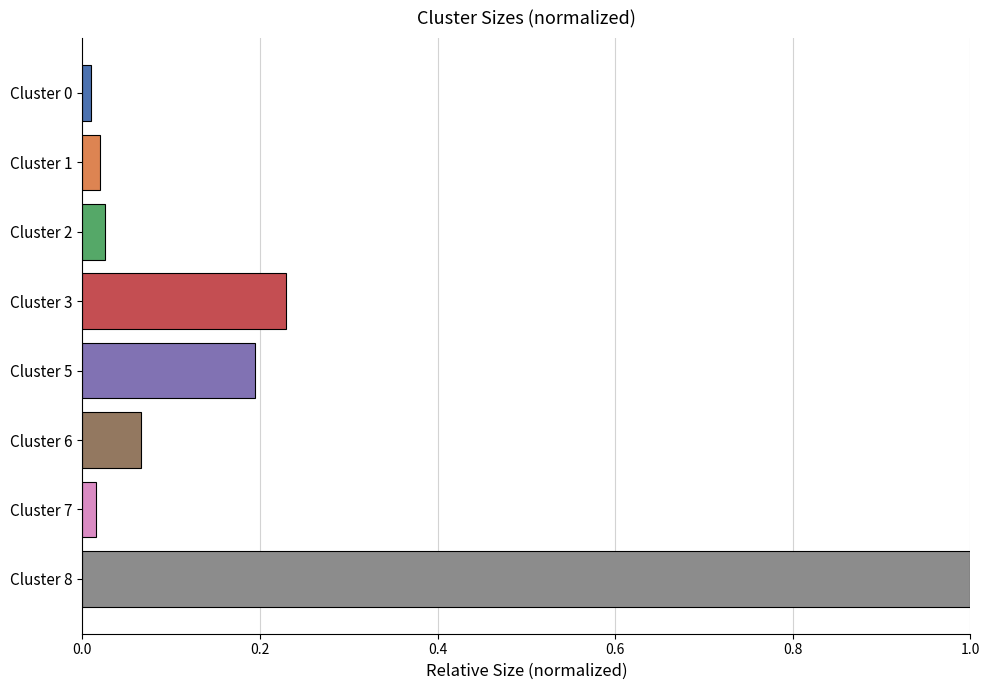

What is the sum of the values at Cluster 5 and Cluster 3?

0.4